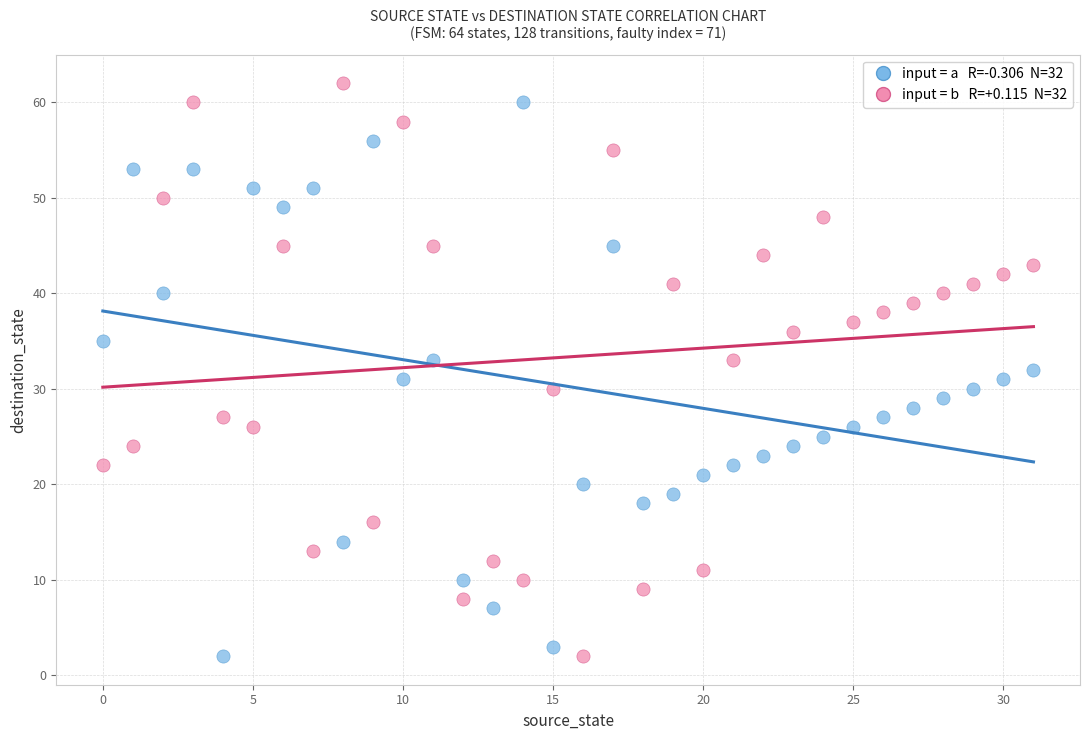

Across all data points, what is the range of Y values (max minus min)?

60